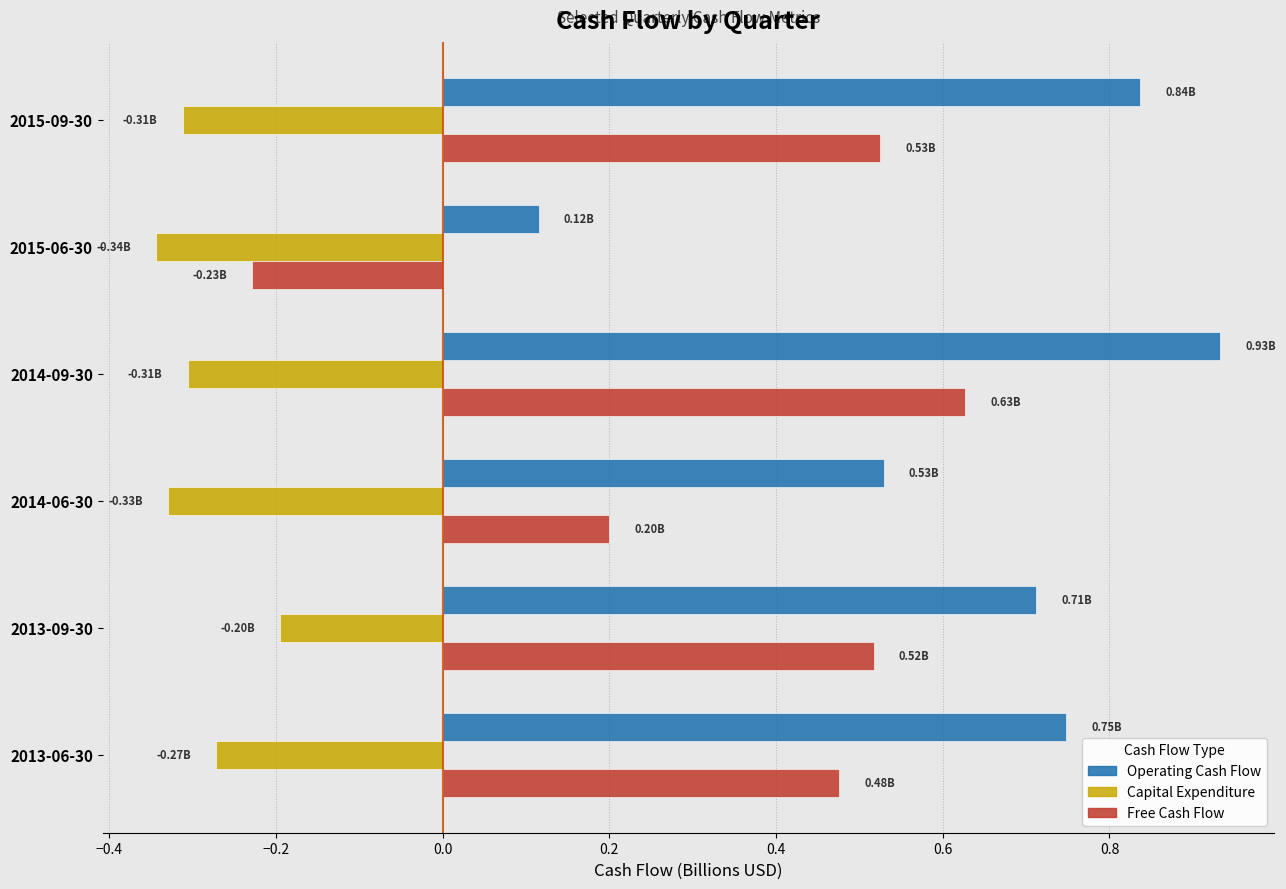

What is the spread (max minus min) of values at 2014-09-30?

1.2